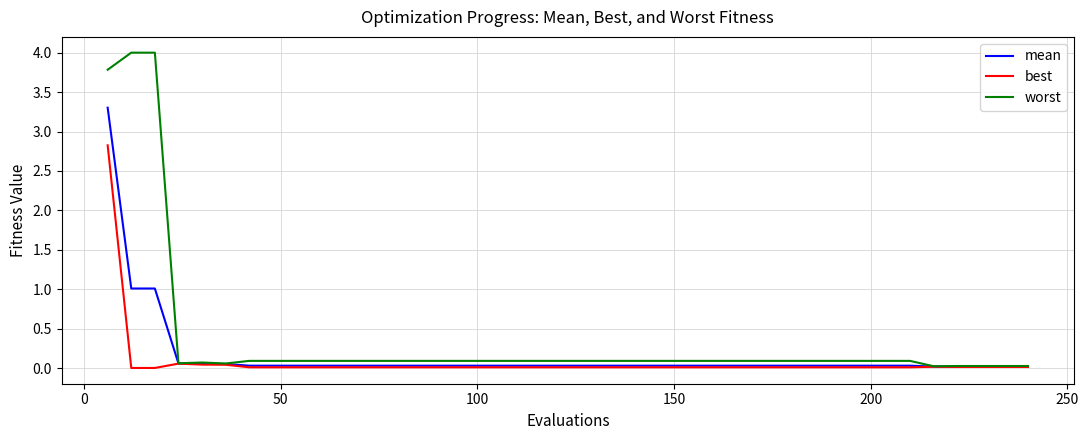

How many lines are shown in the chart?

3